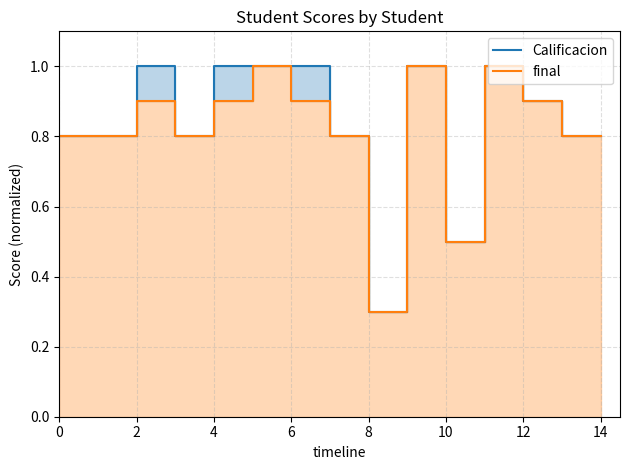

Reading right to left, list all the values displayed in this chart.

Calificacion: 0.8	0.8	0.9	1.0	0.5	1.0	0.3	0.8	1.0	1.0	1.0	0.8	1.0	0.8	0.8
final: 0.8	0.8	0.9	1.0	0.5	1.0	0.3	0.8	0.9	1.0	0.9	0.8	0.9	0.8	0.8